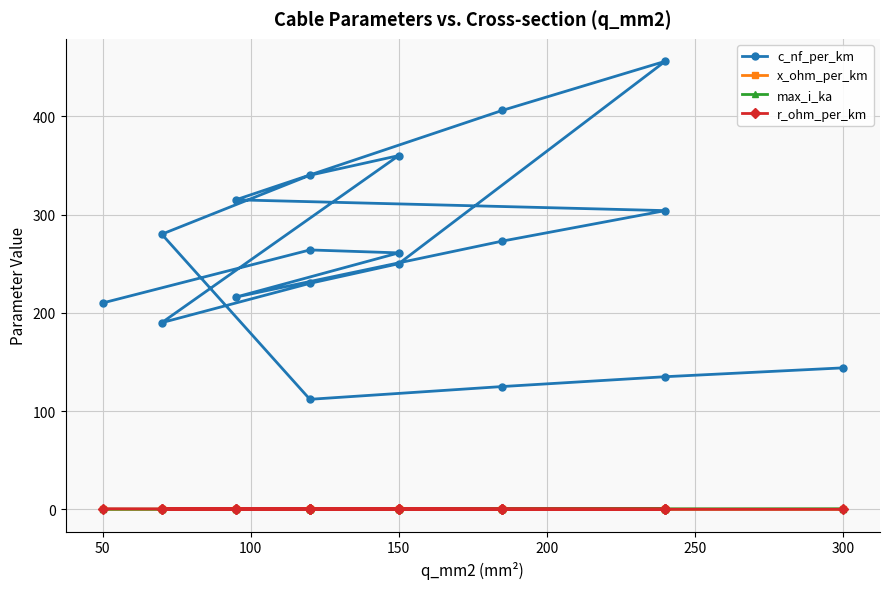

What is the value of the x_ohm_per_km point at the 19th from the left?

0.1